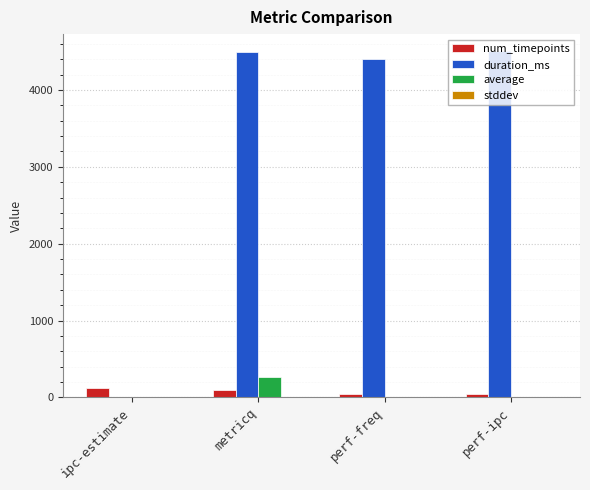

True or false: duration_ms has a value of 4402.0 at perf-freq.

True